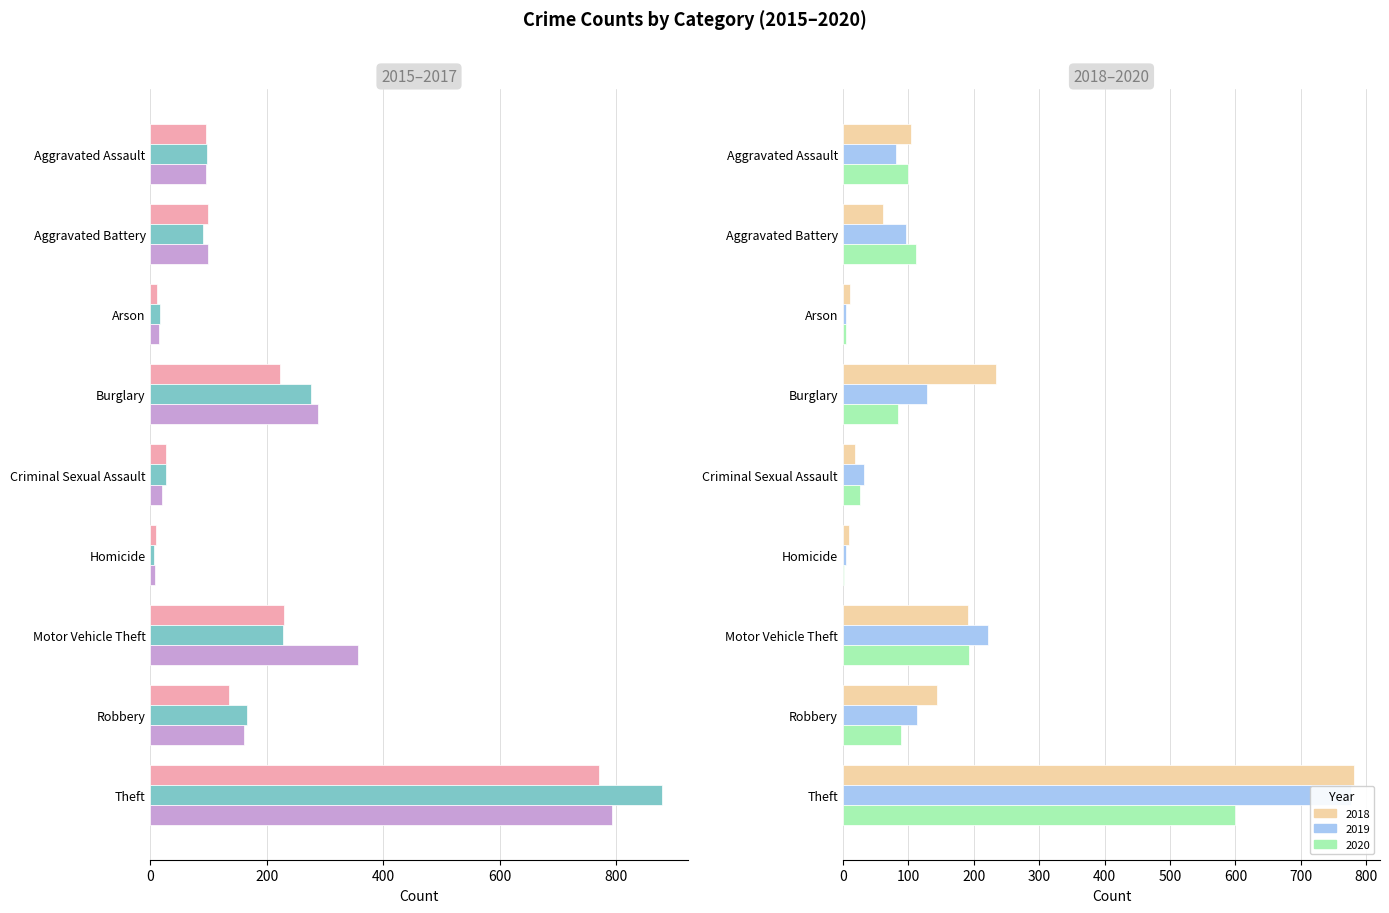

Which series has the widest spread of values?

2016